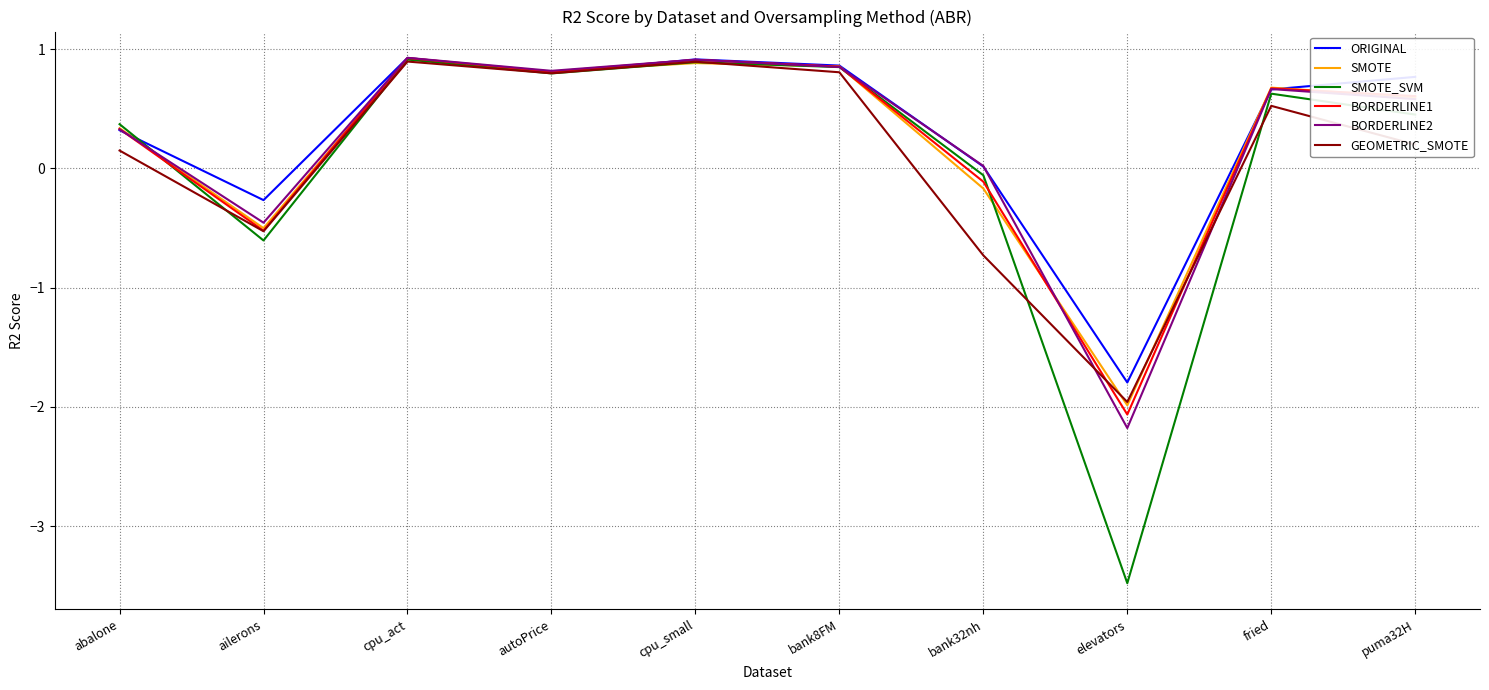

What are all the series names shown in the legend?

ORIGINAL, SMOTE, SMOTE_SVM, BORDERLINE1, BORDERLINE2, GEOMETRIC_SMOTE